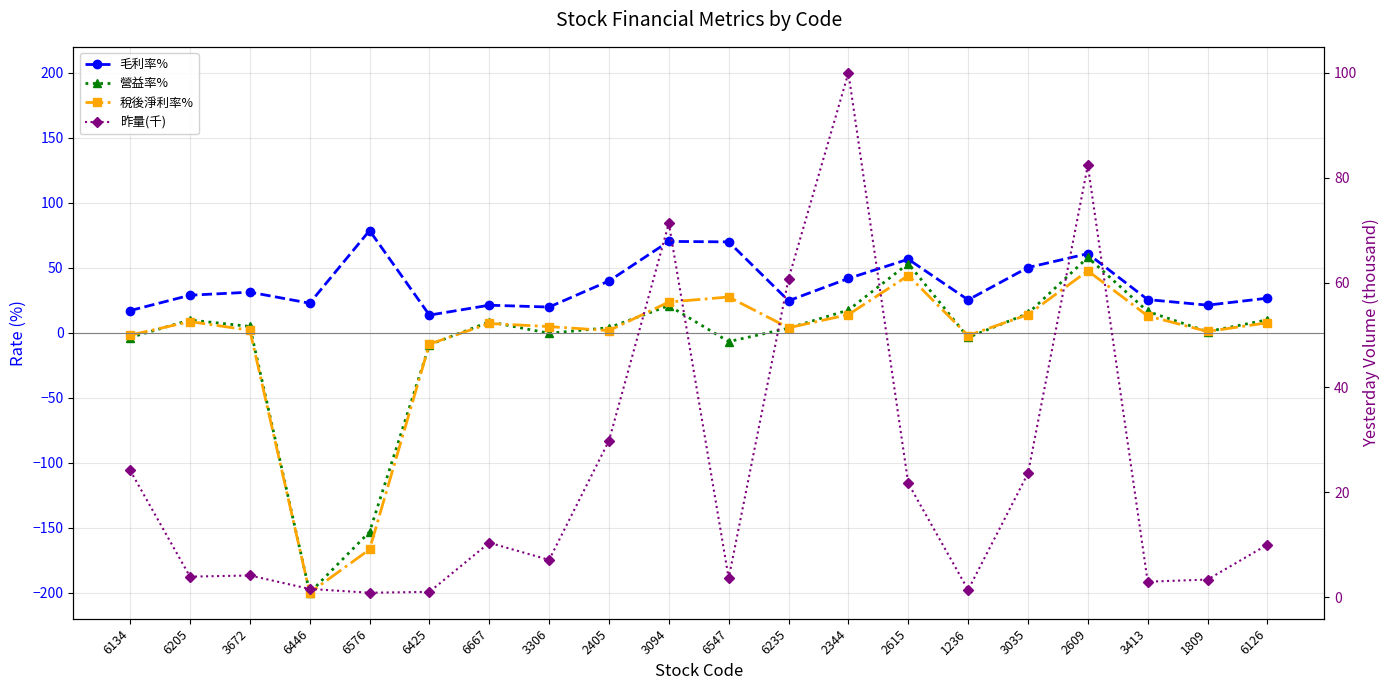

Reading left to right, extract all data points from this chart.

毛利率%: 6134=17.1	6205=28.9	3672=31.2	6446=22.8	6576=78.7	6425=13.6	6667=21.2	3306=19.8	2405=39.9	3094=70.3	6547=69.9	6235=24.6	2344=41.8	2615=56.6	1236=25.3	3035=50.2	2609=60.9	3413=25.5	1809=21.2	6126=26.6
營益率%: 6134=-3.7	6205=9.8	3672=4.9	6446=-200.0	6576=-153.2	6425=-9.2	6667=8.4	3306=-0.4	2405=3.9	3094=20.9	6547=-6.8	6235=3.5	2344=17.5	2615=53.3	1236=-3.6	3035=14.9	2609=58.0	3413=16.4	1809=0.9	6126=10.0
稅後淨利率%: 6134=-1.8	6205=8.6	3672=1.9	6446=-200.0	6576=-166.7	6425=-8.7	6667=7.2	3306=4.8	2405=1.7	3094=23.6	6547=27.5	6235=3.9	2344=14.0	2615=44.0	1236=-2.1	3035=14.0	2609=47.7	3413=13.0	1809=1.0	6126=7.7
昨量(千): 6134=24.2	6205=3.9	3672=4.1	6446=1.6	6576=0.8	6425=1.0	6667=10.4	3306=7.1	2405=29.8	3094=71.3	6547=3.6	6235=60.7	2344=100.0	2615=21.7	1236=1.4	3035=23.6	2609=82.4	3413=3.0	1809=3.4	6126=10.0